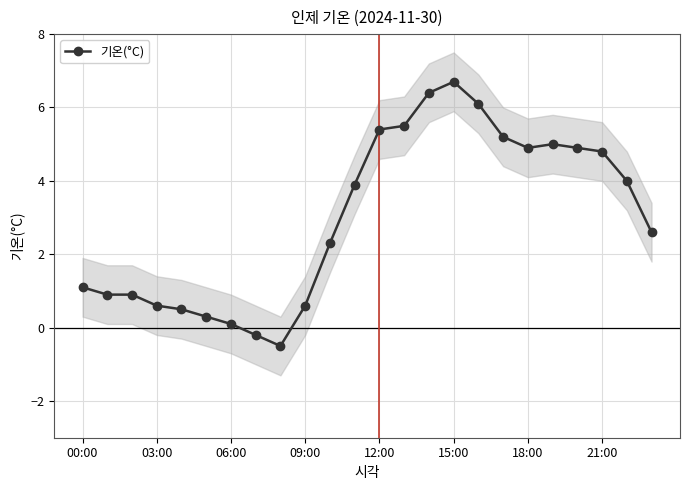

What is the maximum value for 기온(°C)?

6.7